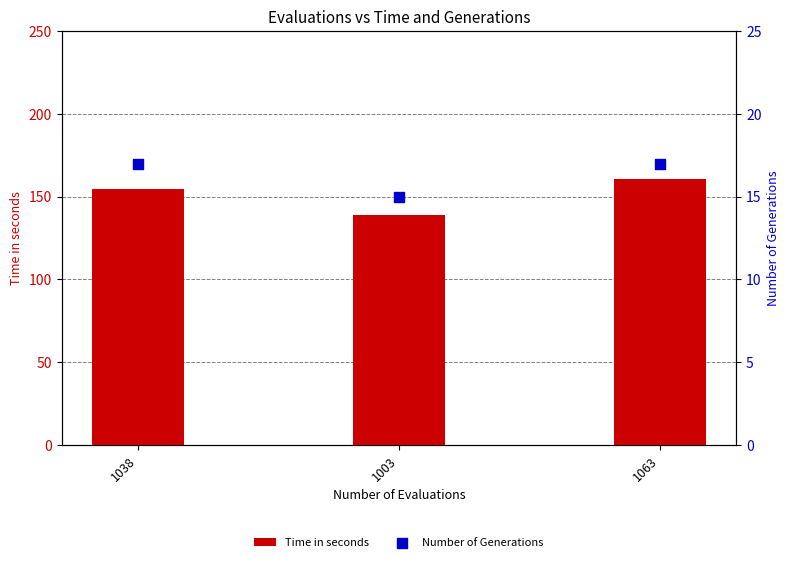

Which series reaches the maximum Y coordinate?

Time in seconds